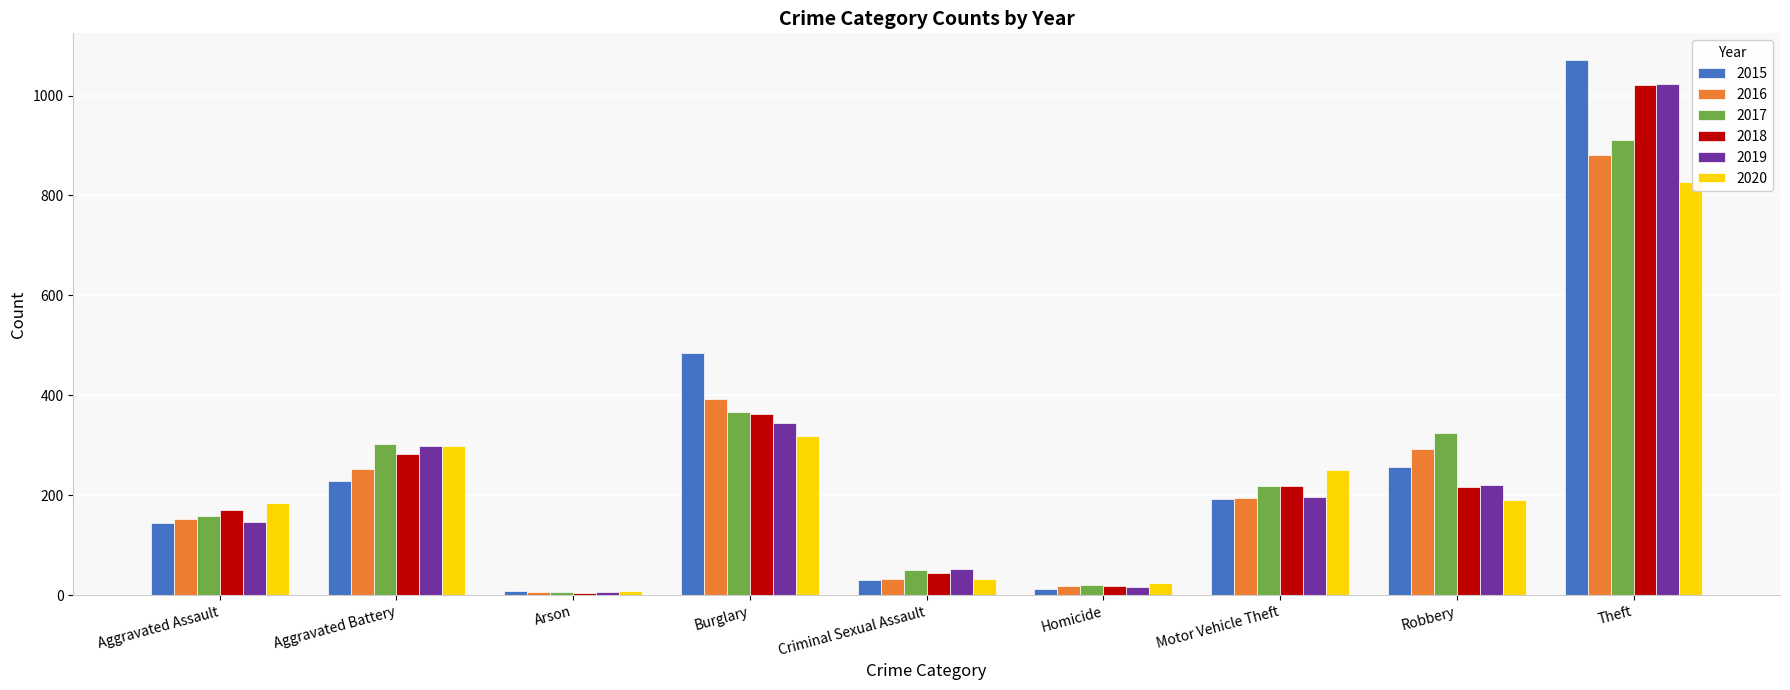

What is the label of the 2nd bar from the left?

Aggravated Battery